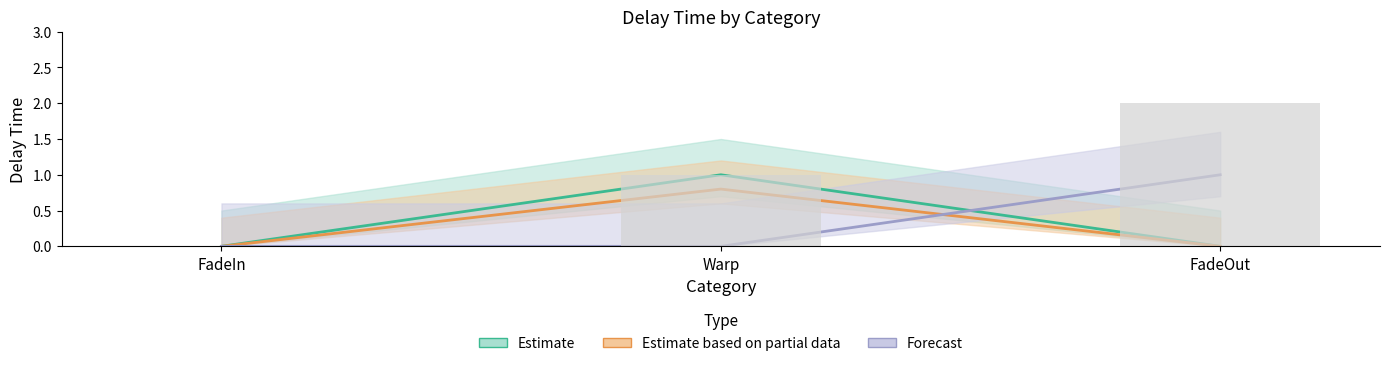

Where is the data nearest to the value 1?

Warp